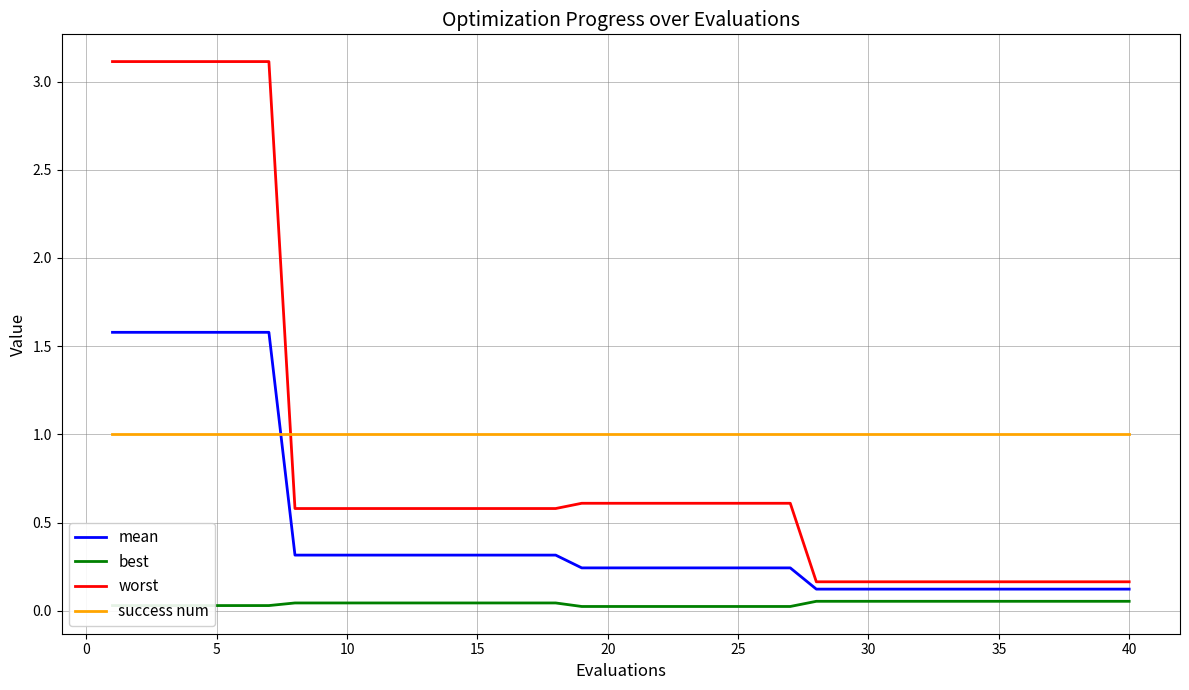

Rank the series by their maximum value, from lowest to highest.

best, success num, mean, worst